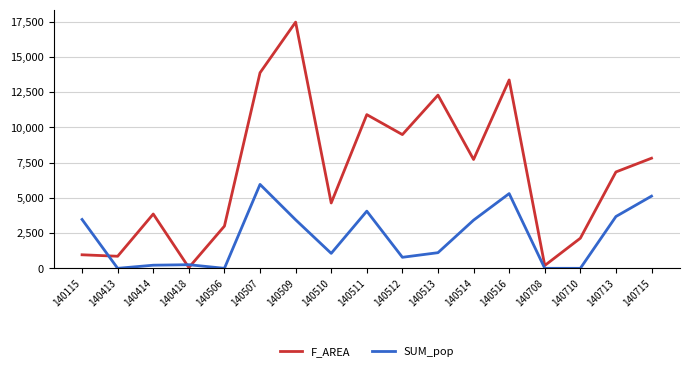

What is the total value across all series at 140713?

10515.4